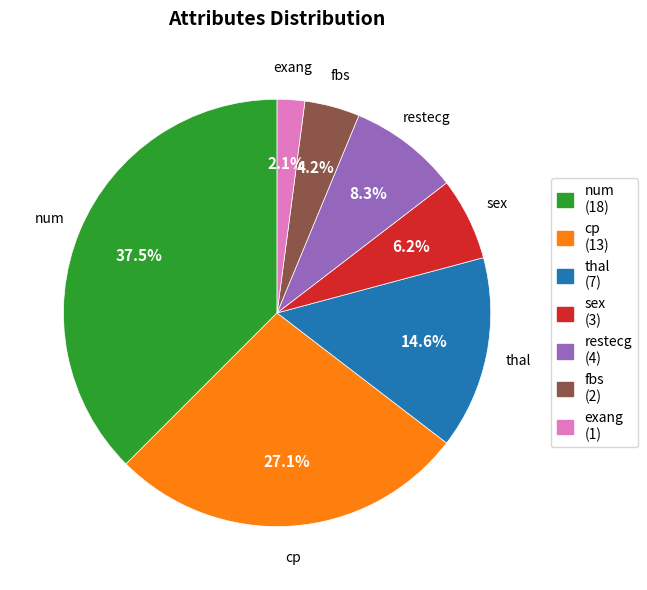

Between fbs (2) and cp (13), which is larger?

cp (13)